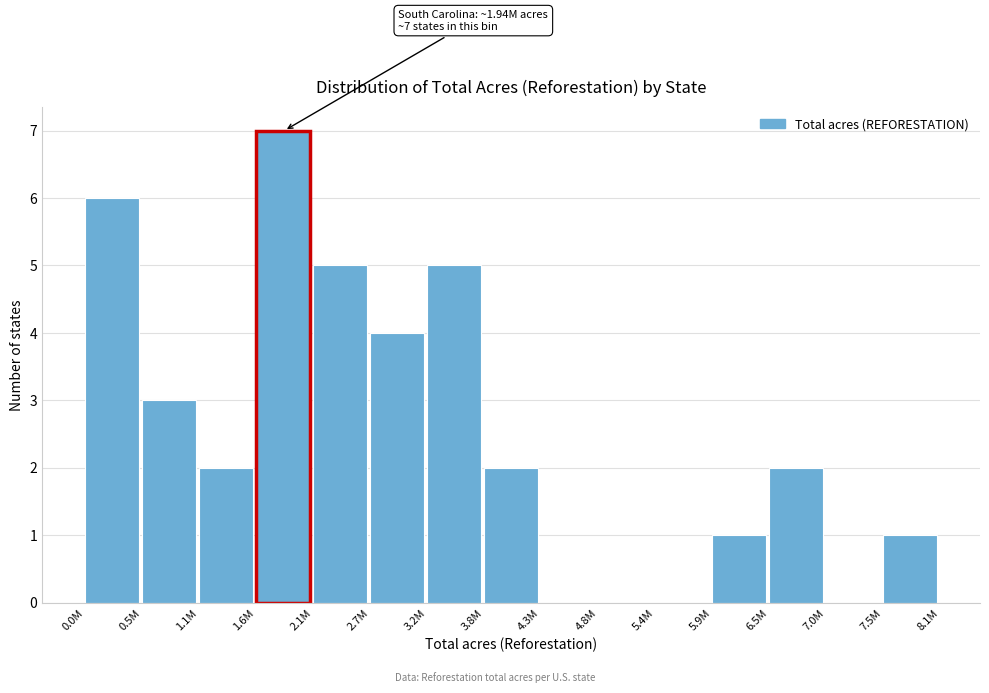

Reading left to right, extract all data points from this chart.

0.0M=6	0.5M=3	1.1M=2	1.6M=7	2.1M=5	2.7M=4	3.2M=5	3.8M=2	4.3M=0	4.8M=0	5.4M=0	5.9M=1	6.5M=2	7.0M=0	7.5M=1